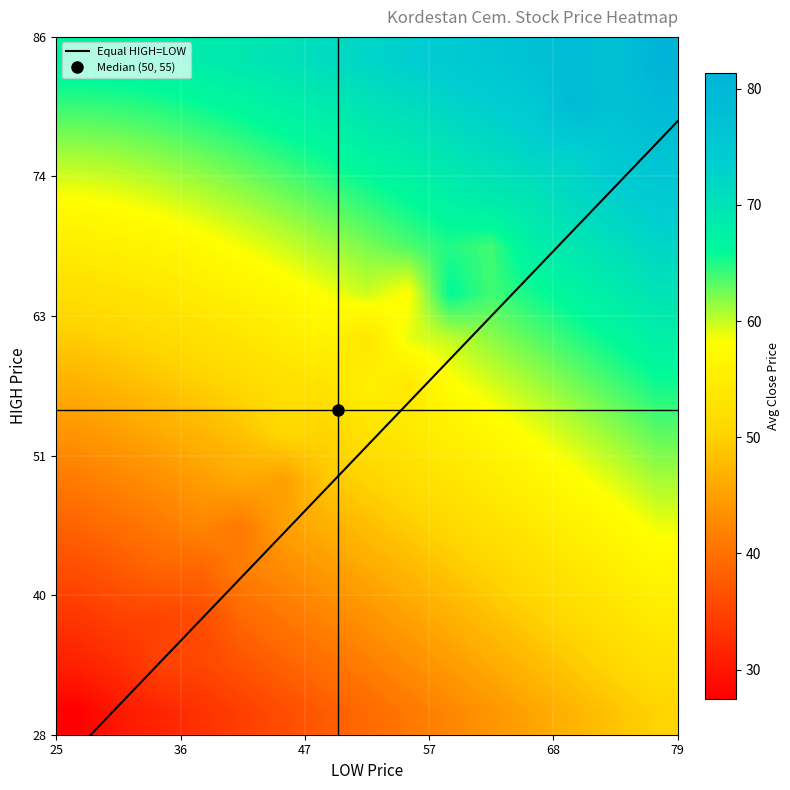

What is the average value of the low_values series?

50